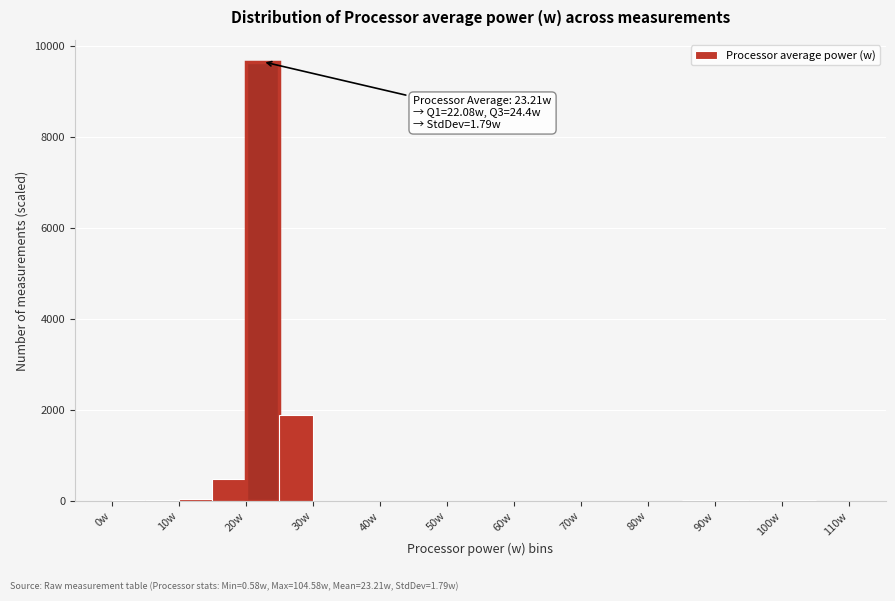

Which range on the x-axis has the tallest bar?

20 to 25